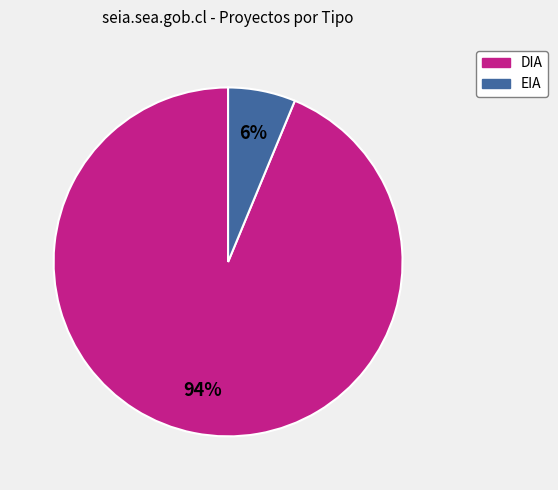

The DIA slice represents 99% of the pie. True or false?

False